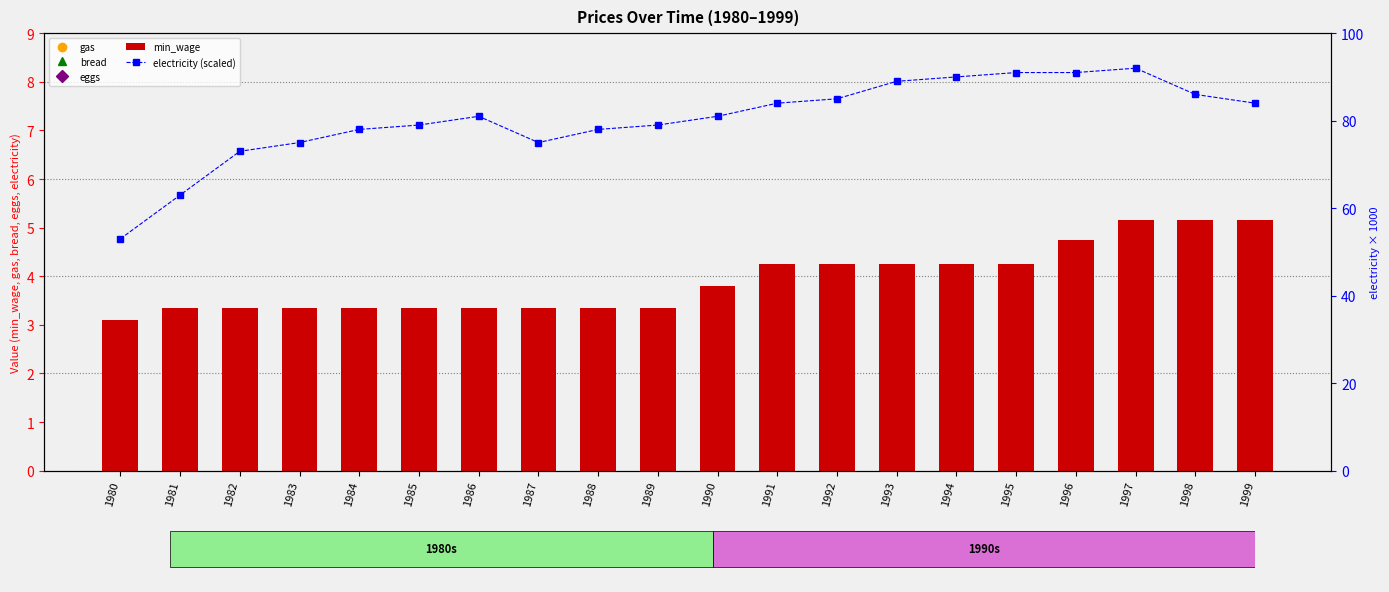

Which has a higher value, 1984 or 1994?

1994